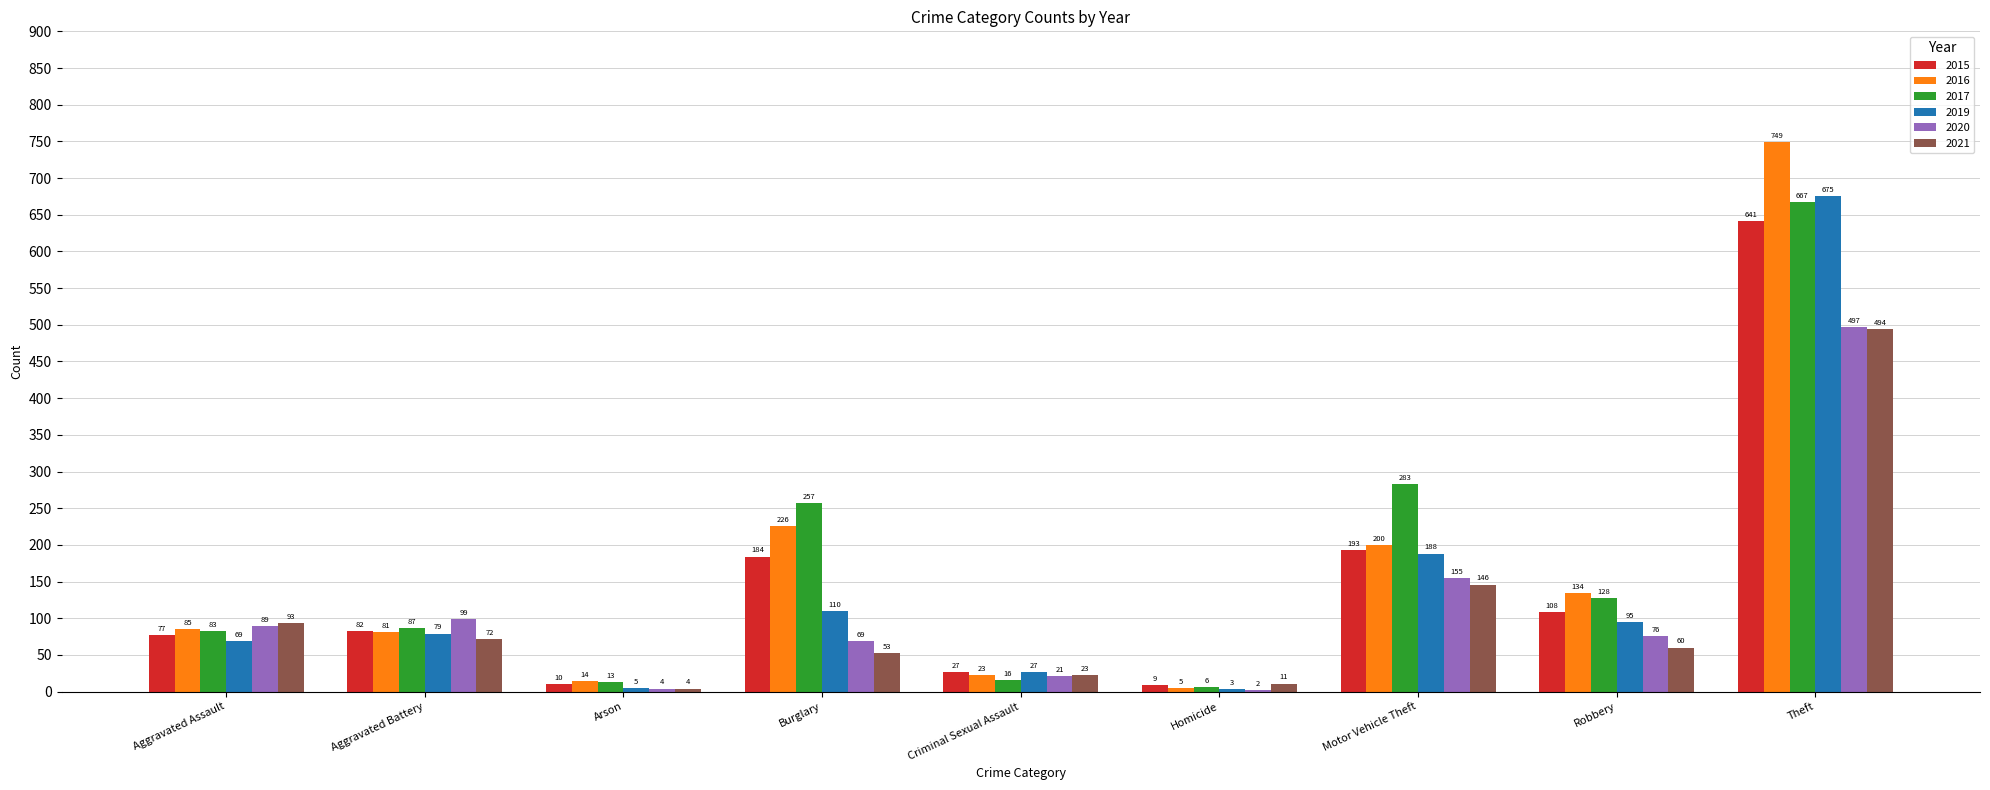

What is the sum of the 2020 values at Criminal Sexual Assault and Arson?

25